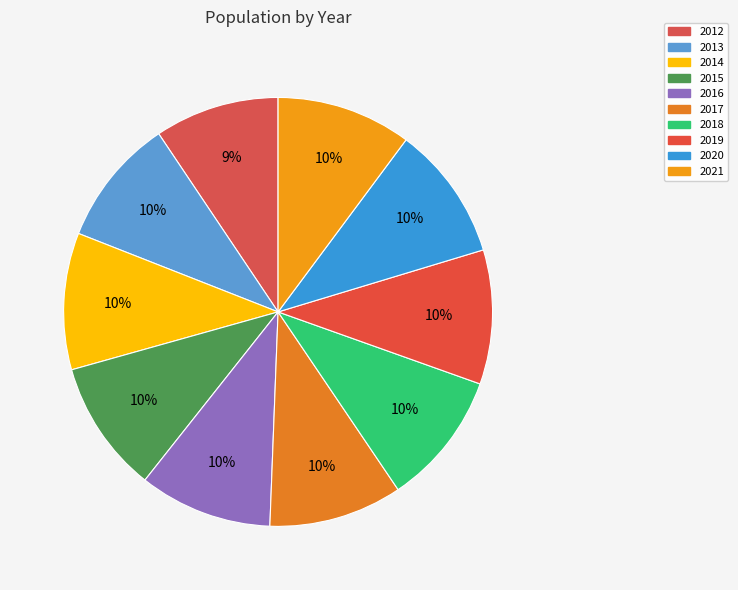

Is it true that 2021 is 2% of the pie?

False